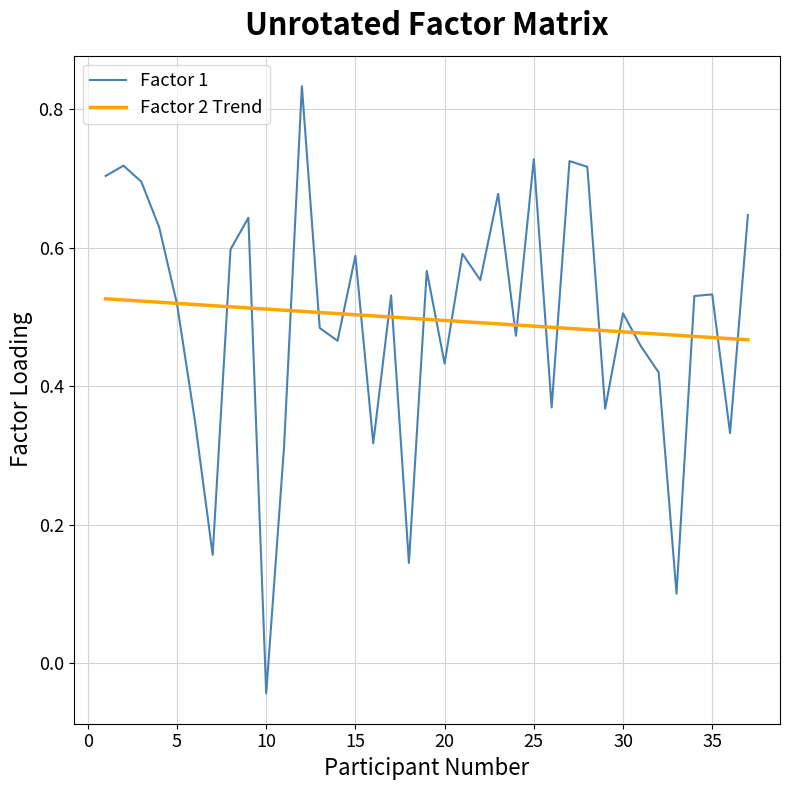

Which series has the widest spread of values?

Factor 1